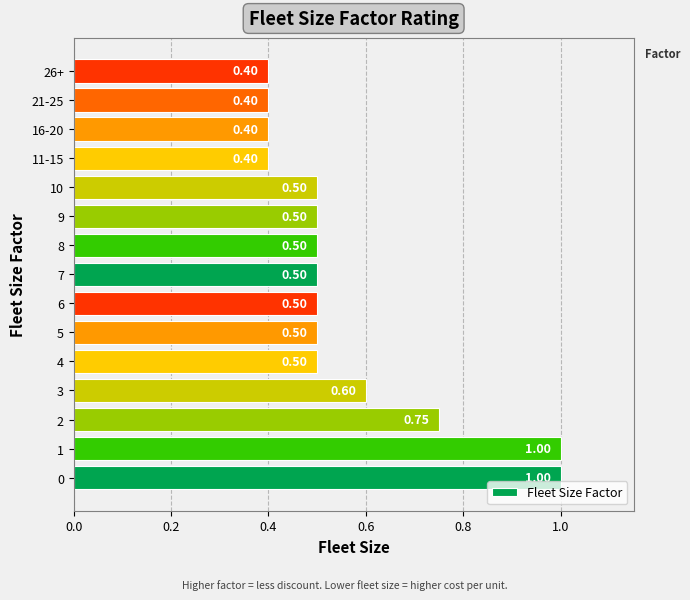

What is the difference between the second highest and second lowest values?

0.6